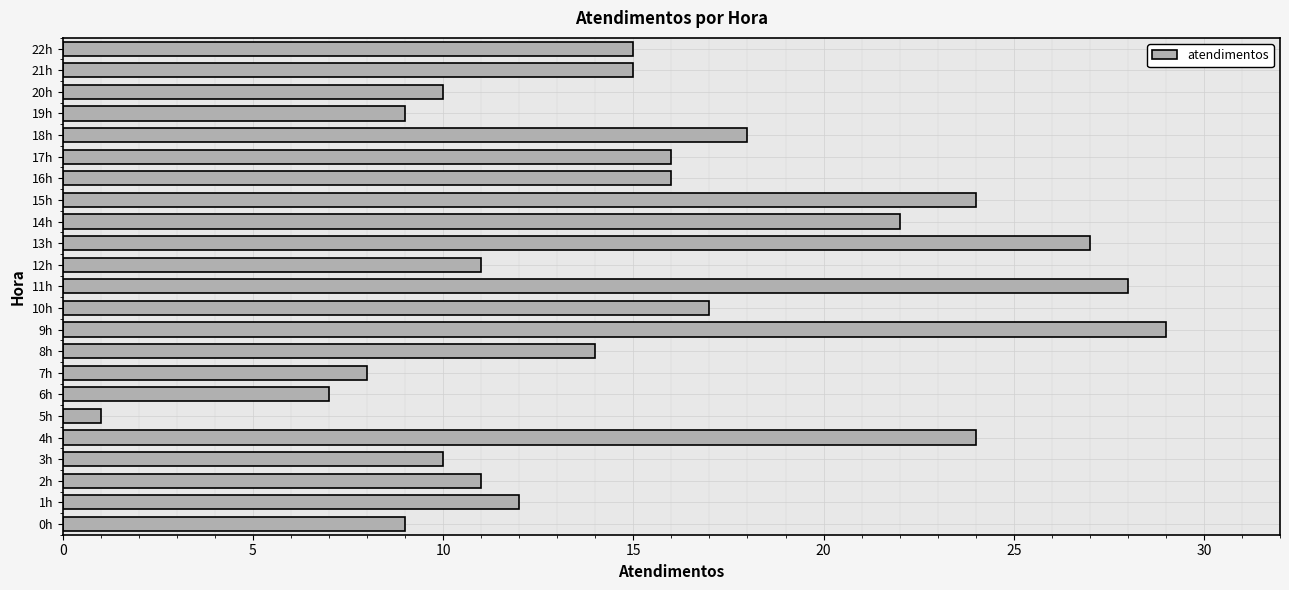

Are the bars grouped side by side (vs. stacked)?

No